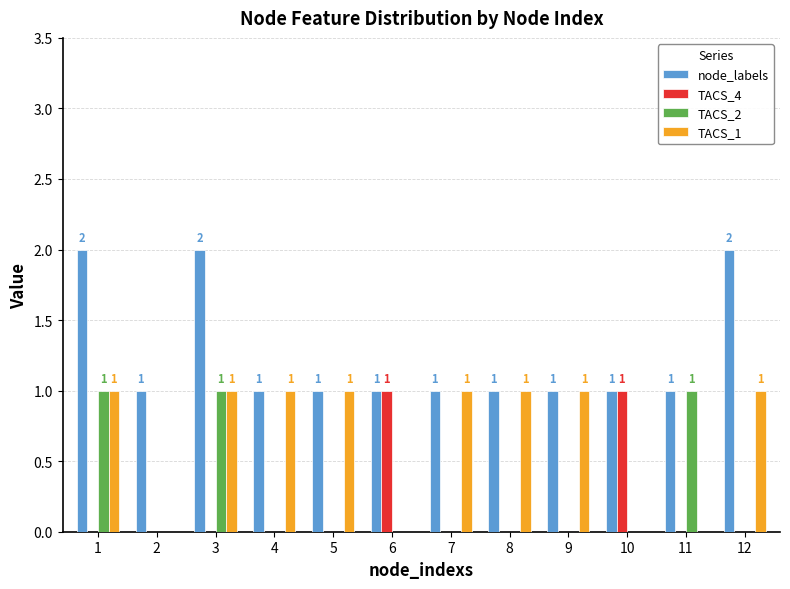

What is the sum of all TACS_1 values?

8